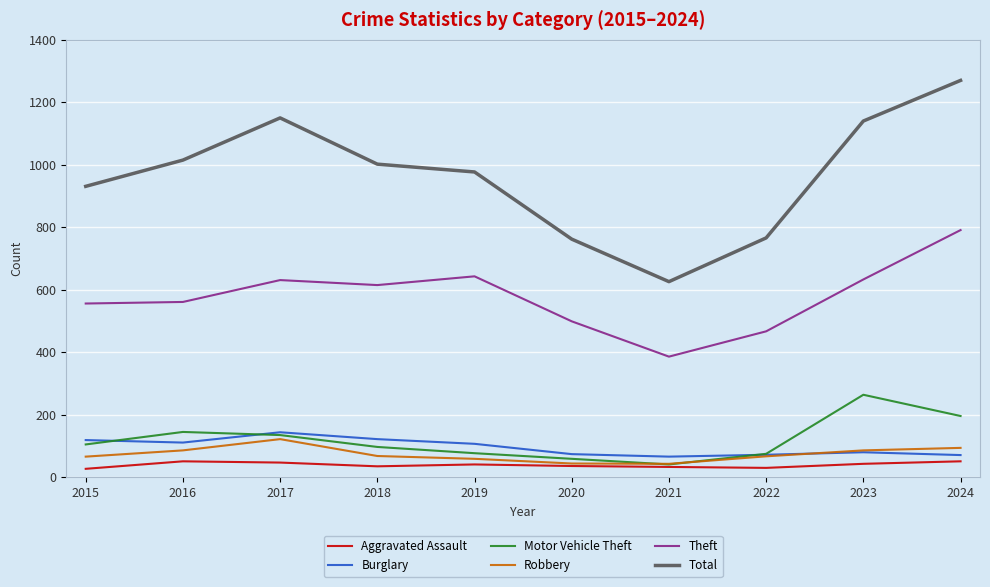

What are all the series names shown in the legend?

Aggravated Assault, Burglary, Motor Vehicle Theft, Robbery, Theft, Total